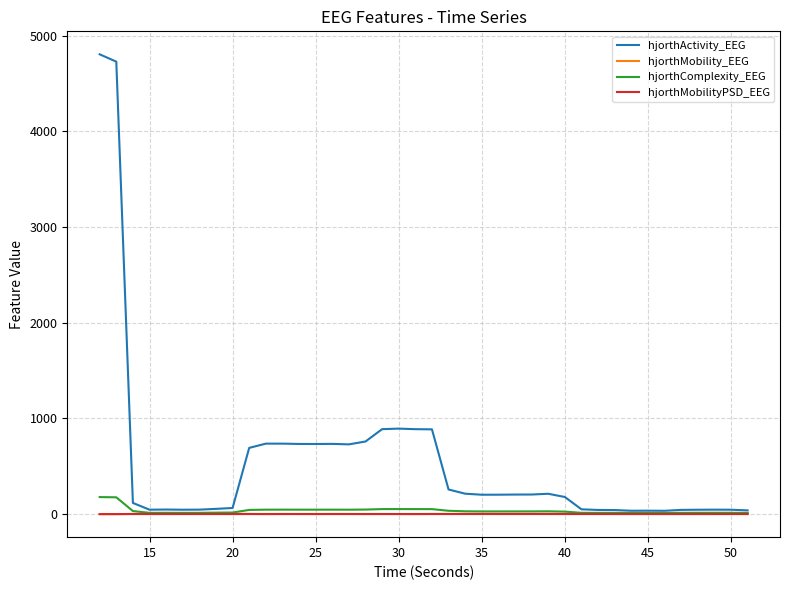

What is the average value of the hjorthMobilityPSD_EEG series?

1.6